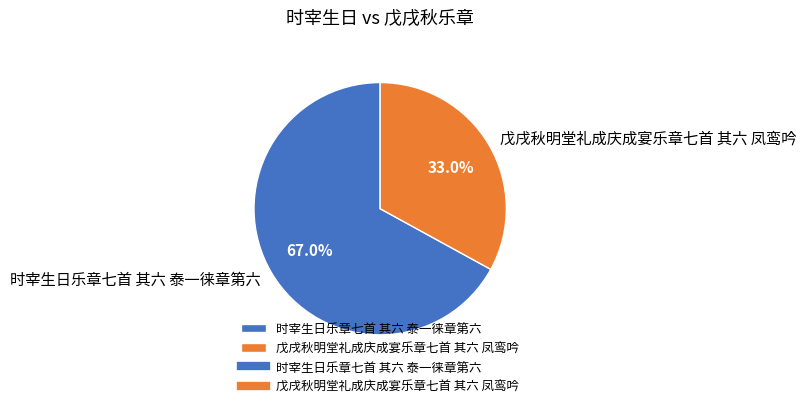

To the nearest percent, what is the average slice percentage?

50%